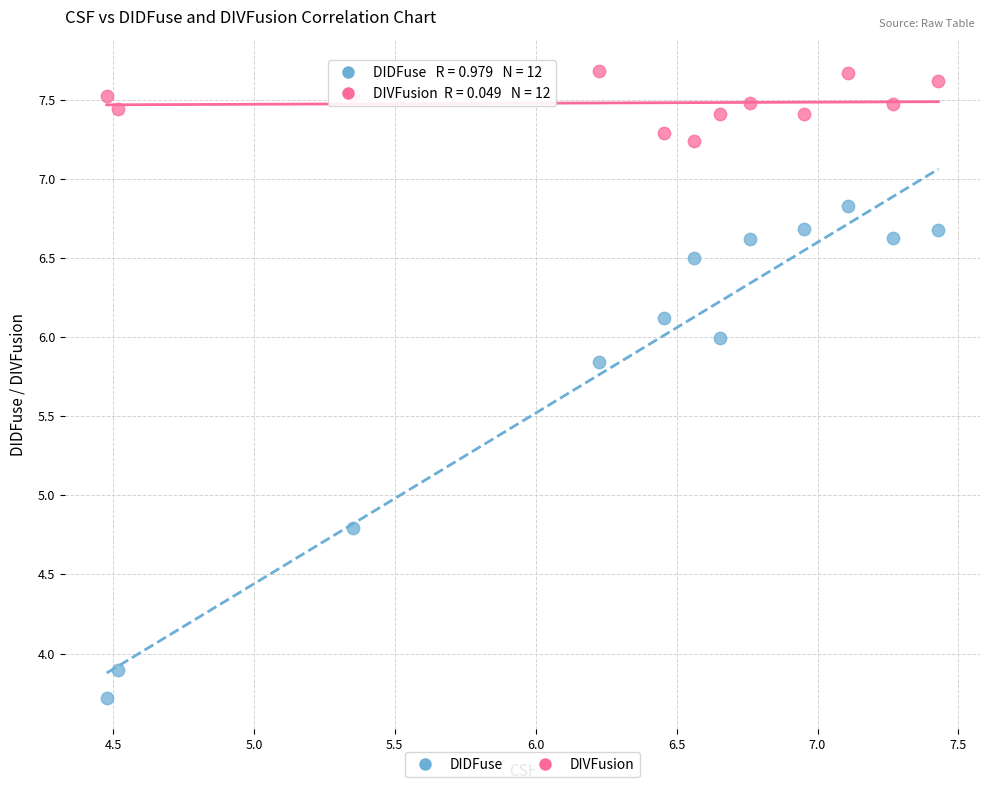

Which series has the widest spread of Y values?

DIDFuse